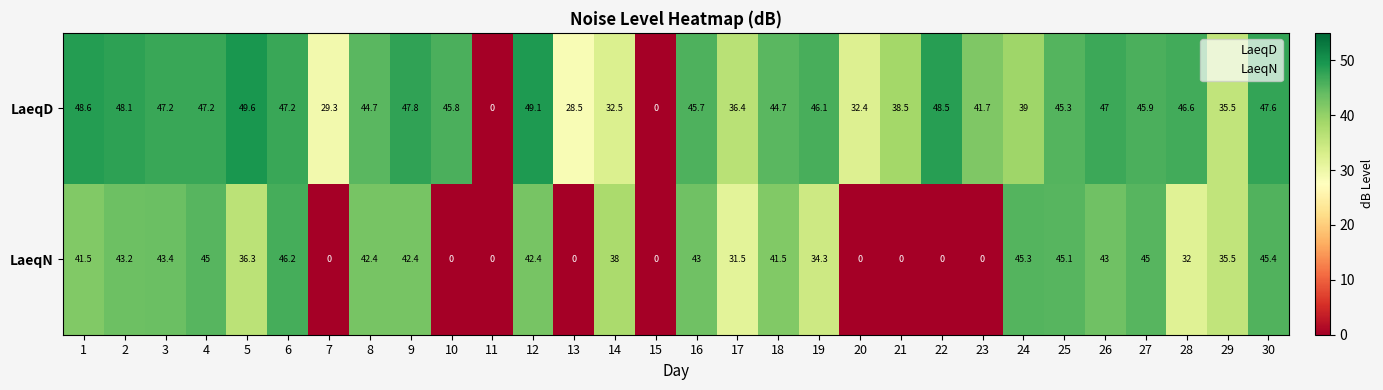

How many categories are shown in the chart?

30